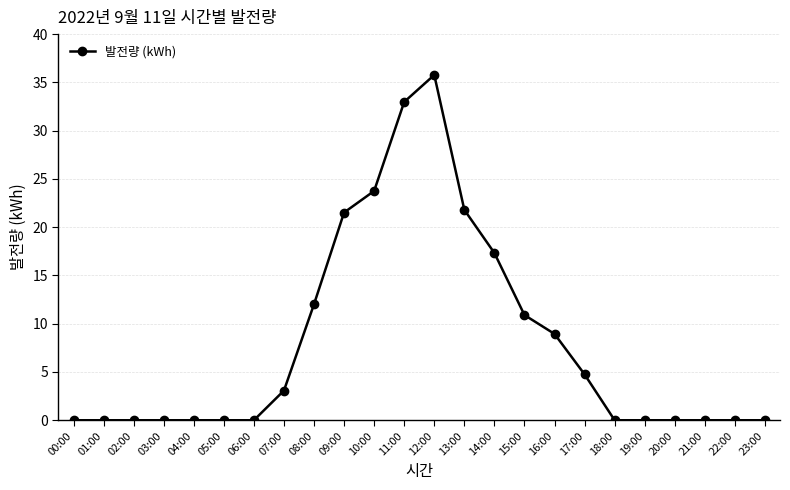

What is the sum of the values at 13:00 and 14:00?

39.1